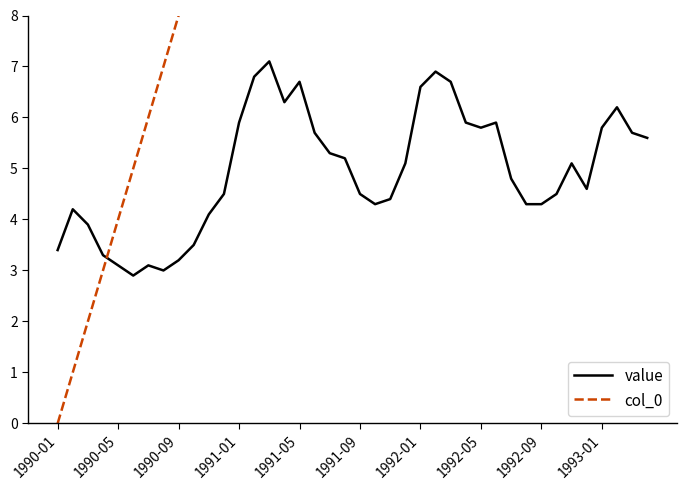

True or false: col_0 and value intersect in this chart.

True